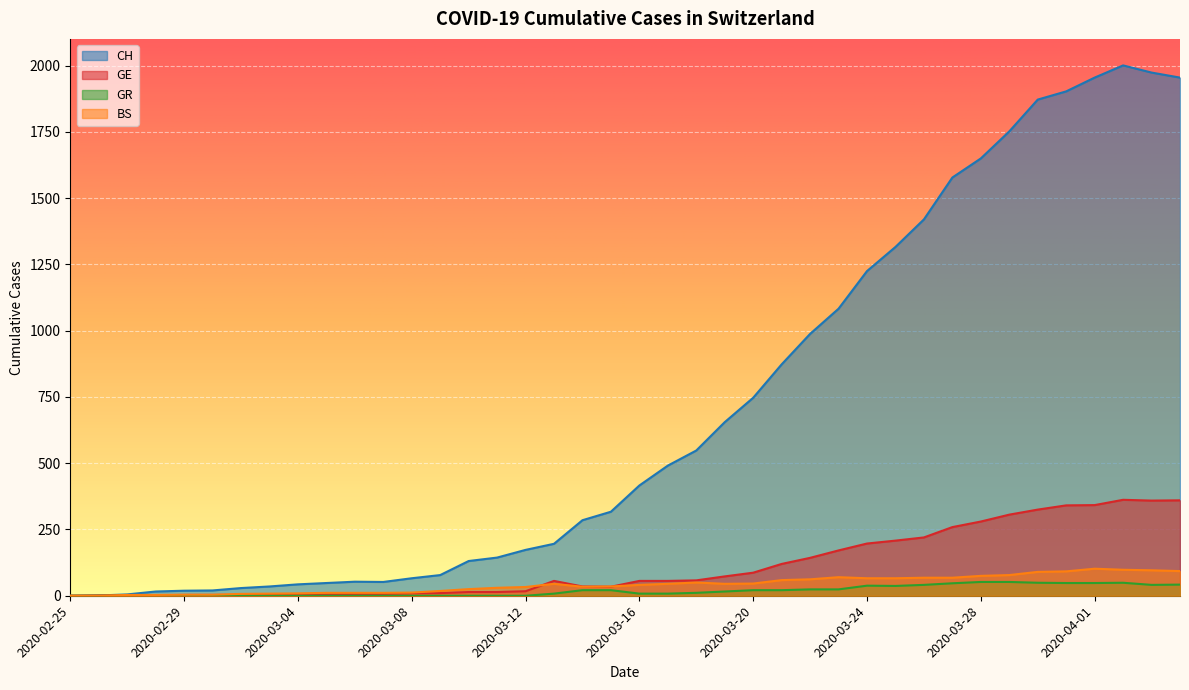

Which series has the widest spread of values?

CH